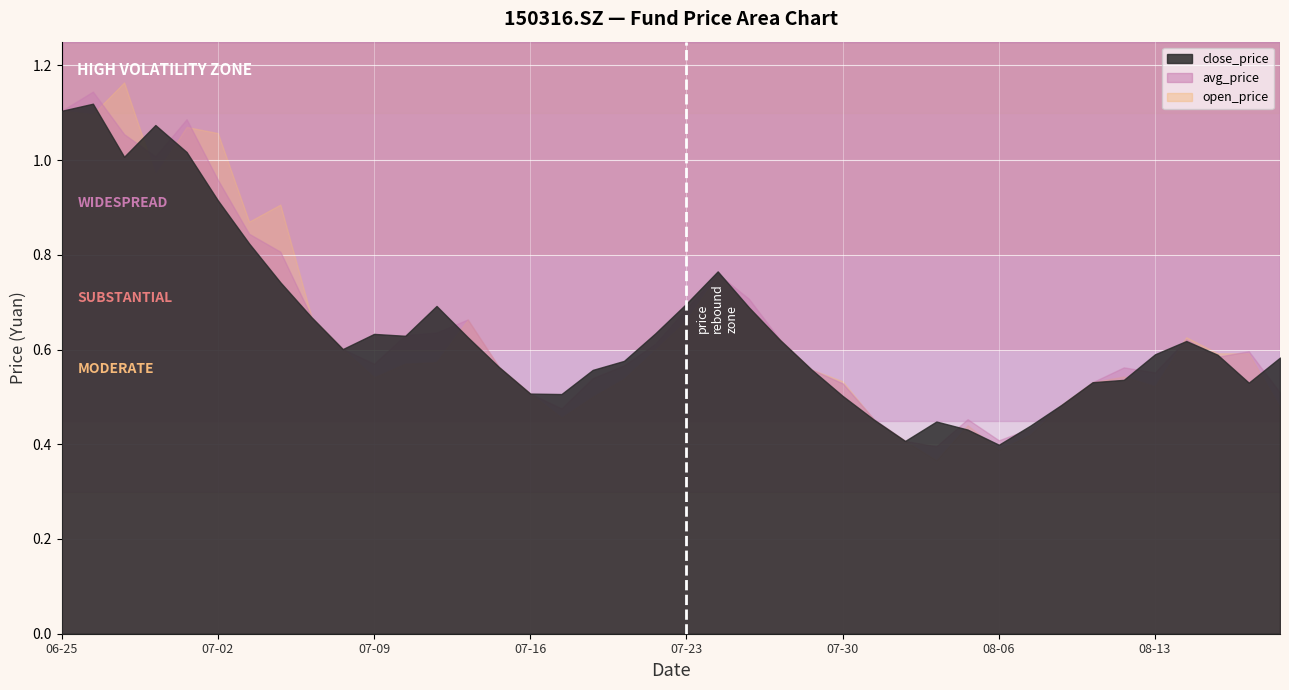

What are all the series names shown in the legend?

close_price, avg_price, open_price